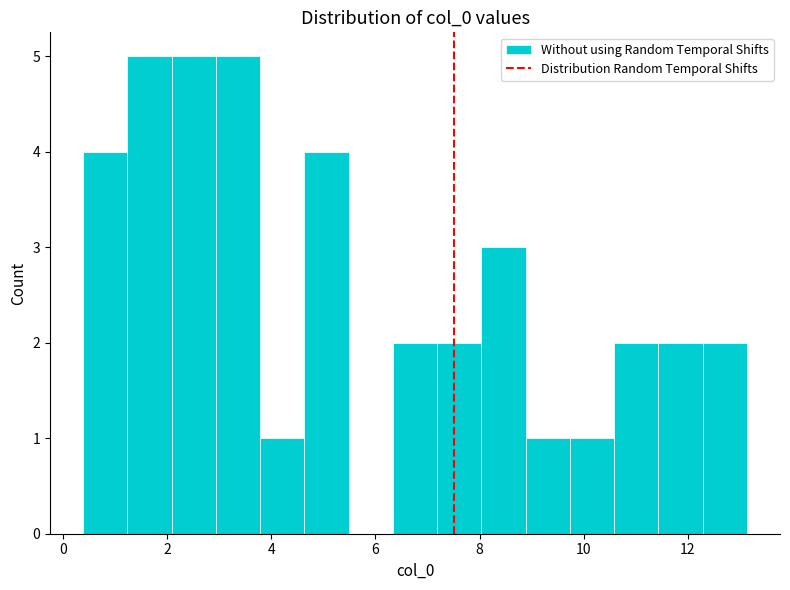

Reading left to right, list every bar in this chart as the range it spans on the x-axis followed by its height. Neither the bar edges nor the heights are printed on the chart, so give them approximately, as read against the axes.

0.4 to 1.2: 4
1.2 to 2.0: 5
2.0 to 3.0: 5
3.0 to 3.8: 5
3.8 to 4.6: 1
4.6 to 5.4: 4
5.4 to 6.4: 0
6.4 to 7.2: 2
7.2 to 8.0: 2
8.0 to 8.8: 3
8.8 to 9.8: 1
9.8 to 10.6: 1
10.6 to 11.4: 2
11.4 to 12.2: 2
12.2 to 13.2: 2